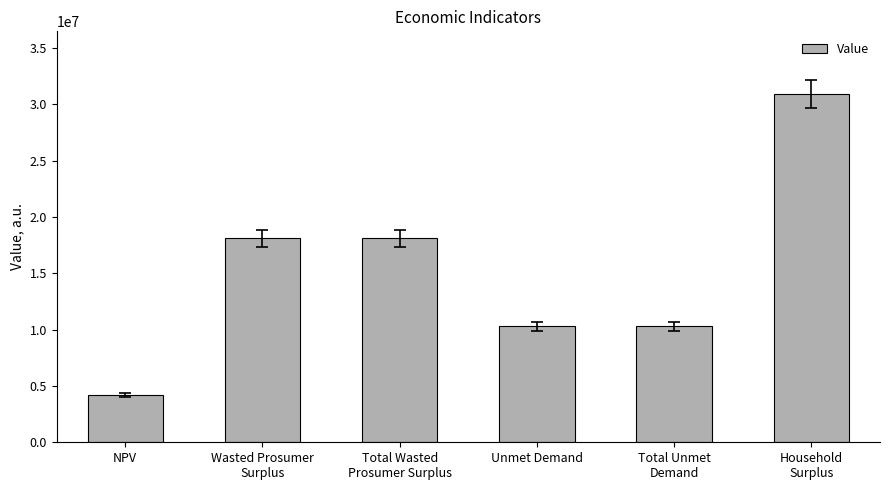

Is it true that the value at Total Wasted
Prosumer Surplus is 24796065.8?

False